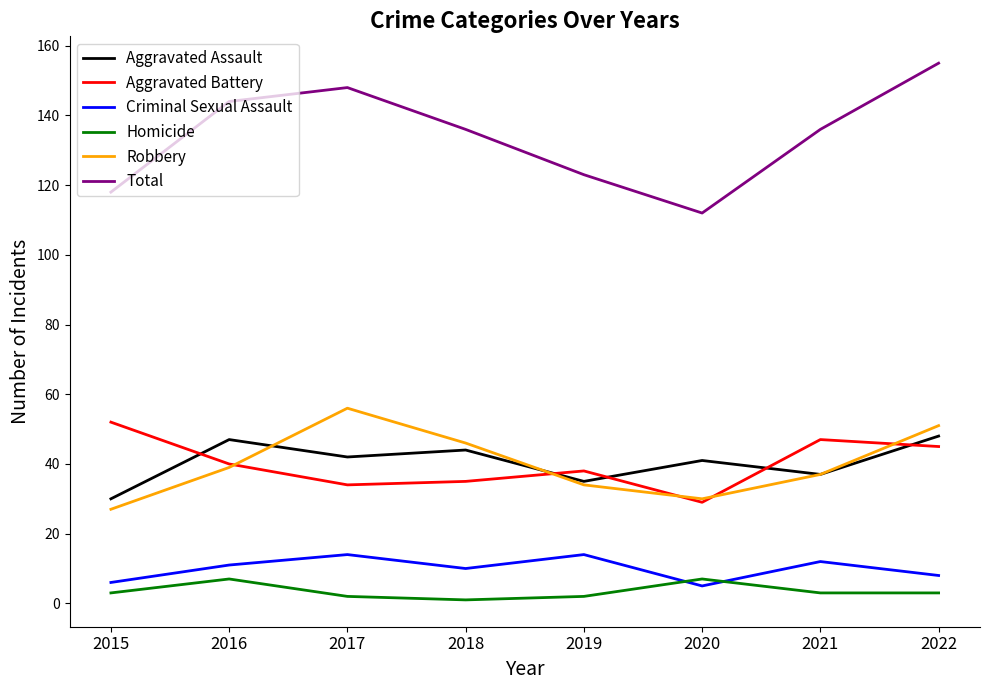

Is the value of Homicide at 2017 greater than the value of Robbery at 2017?

No